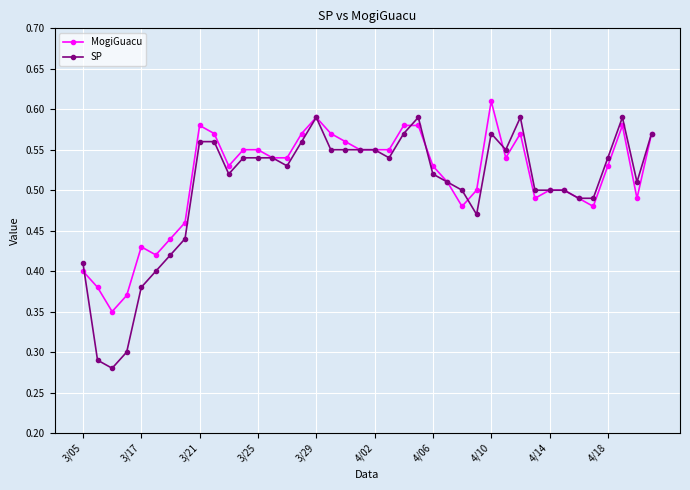

How many MogiGuacu values are between 0 and 1?

40